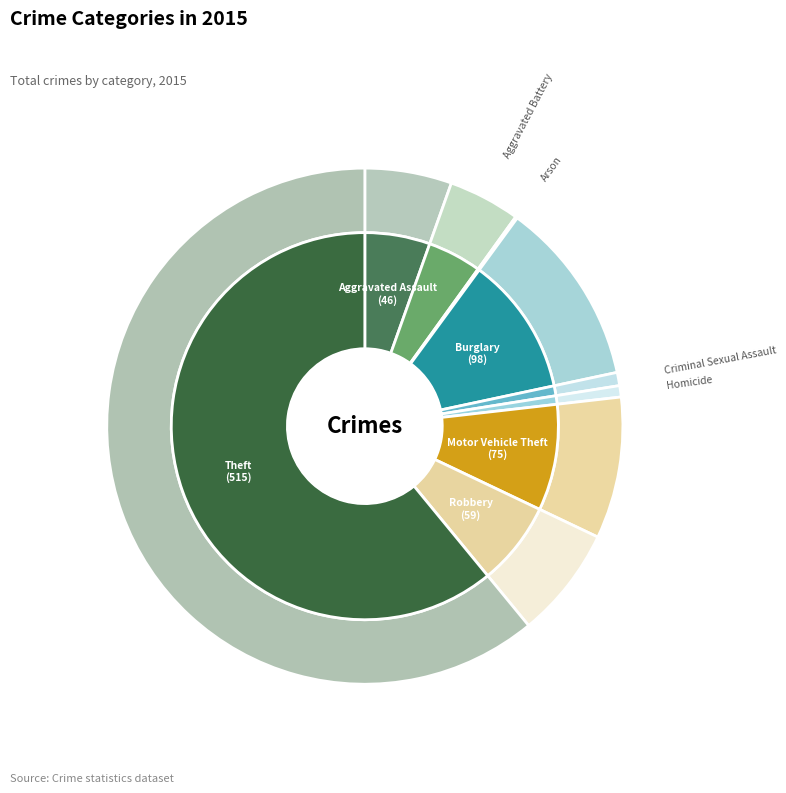

Which slice is the smallest?

Arson